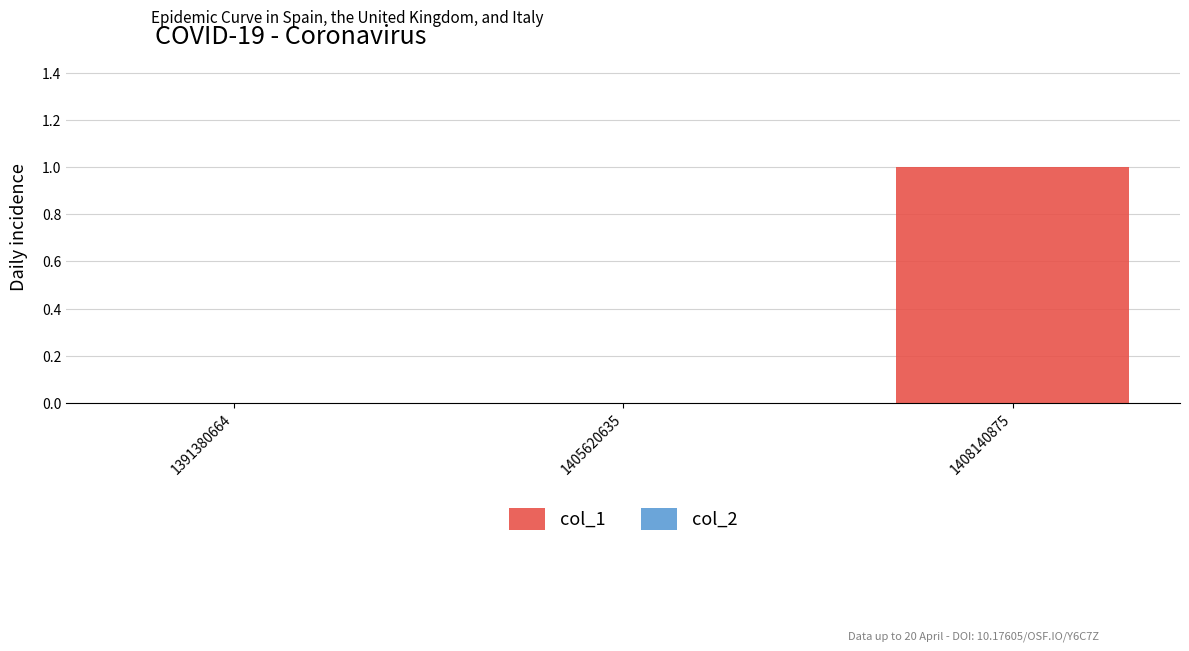

Are the bars horizontal?

No